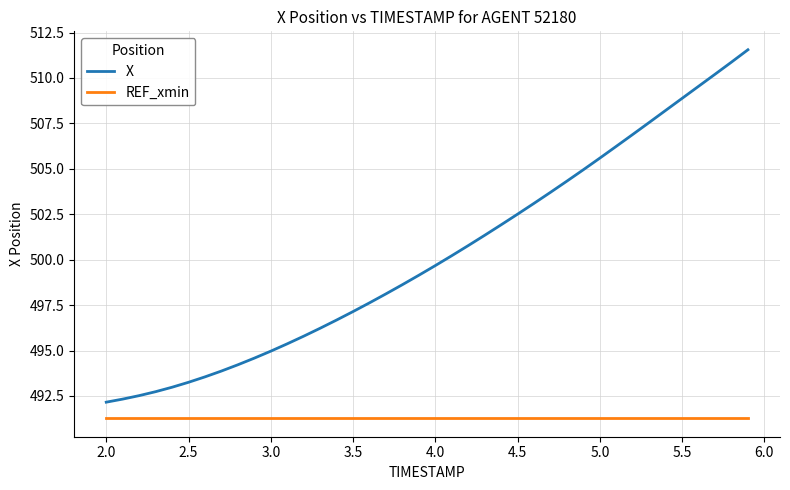

Which series has the widest spread of values?

X